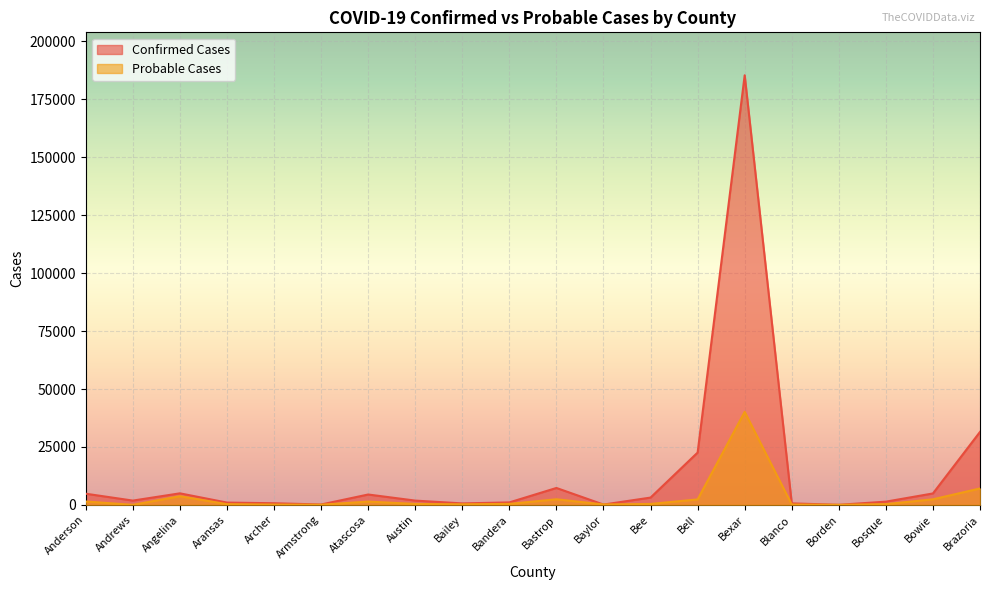

How many values in Probable Cases are above zero?

19